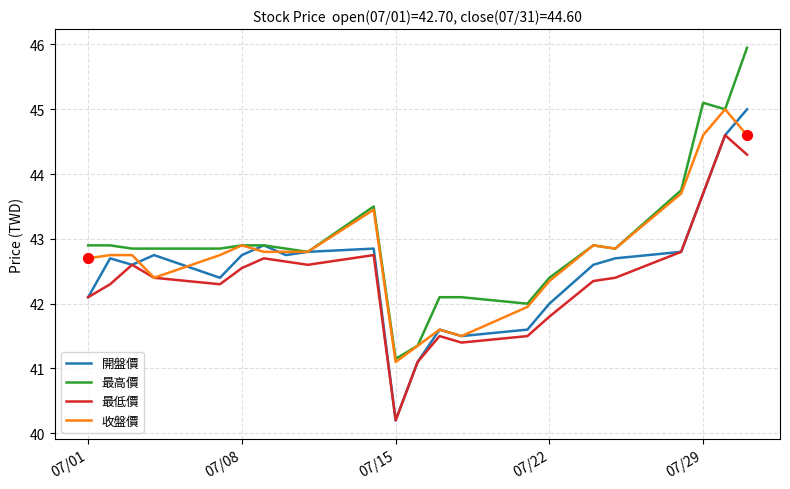

What is the minimum value for 最低價?

40.2